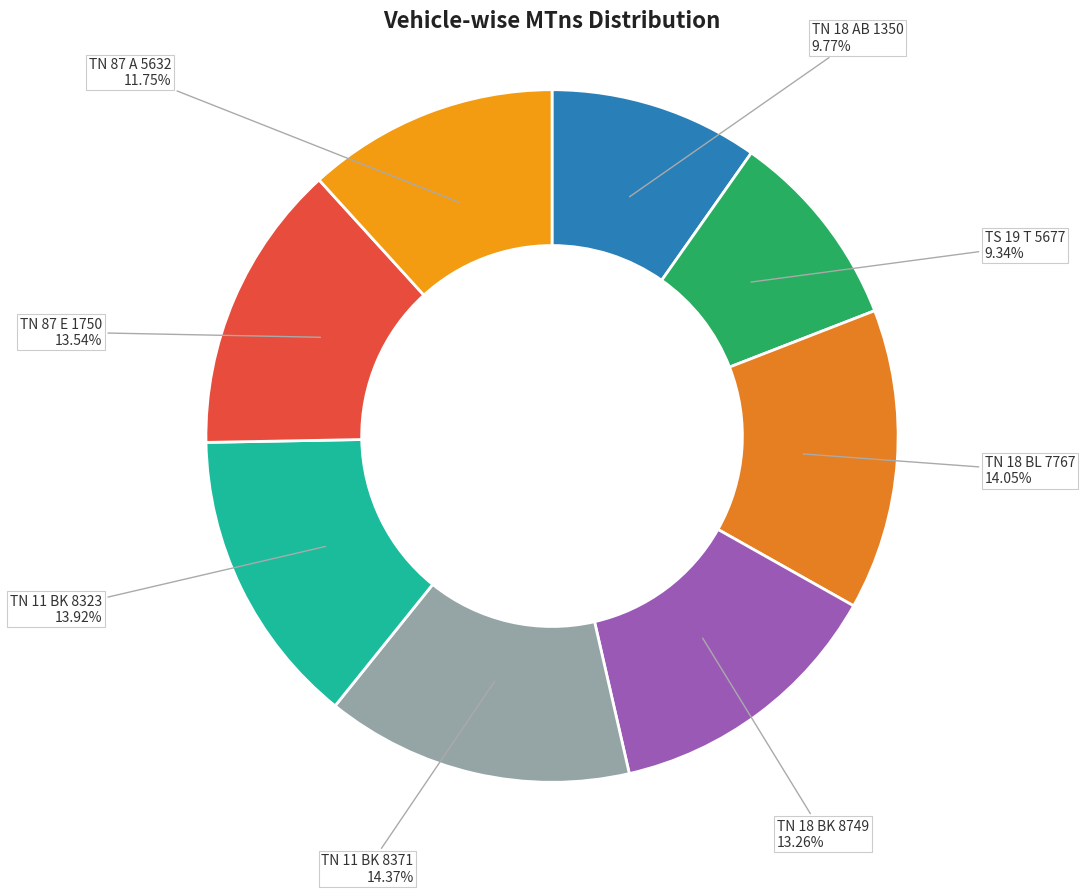

Count the number of slices in the pie.

8